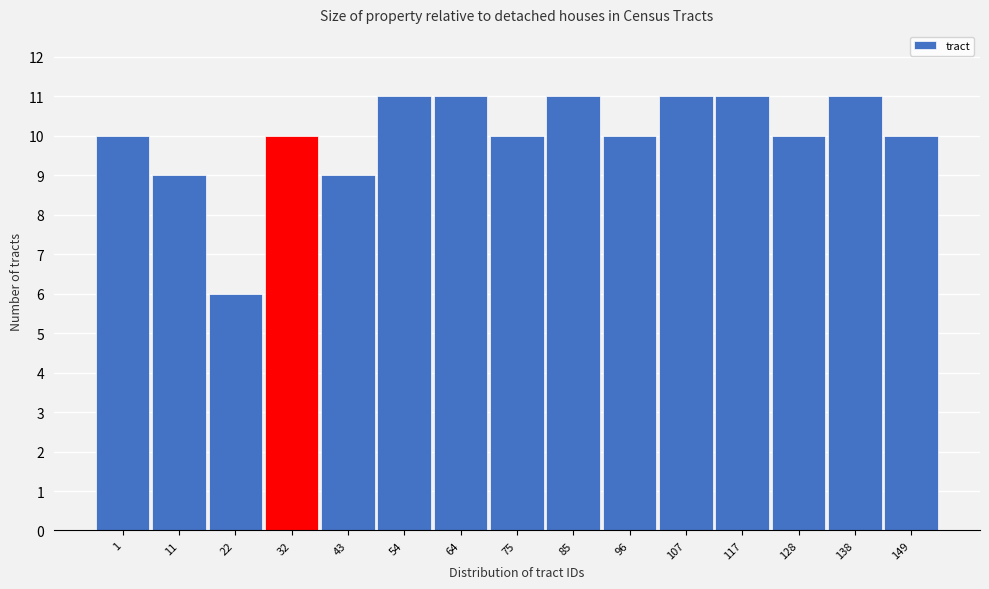

Reading left to right, what are all the values shown in this chart?

1=10	11=9	22=6	32=10	43=9	54=11	64=11	75=10	85=11	96=10	107=11	117=11	128=10	138=11	149=10